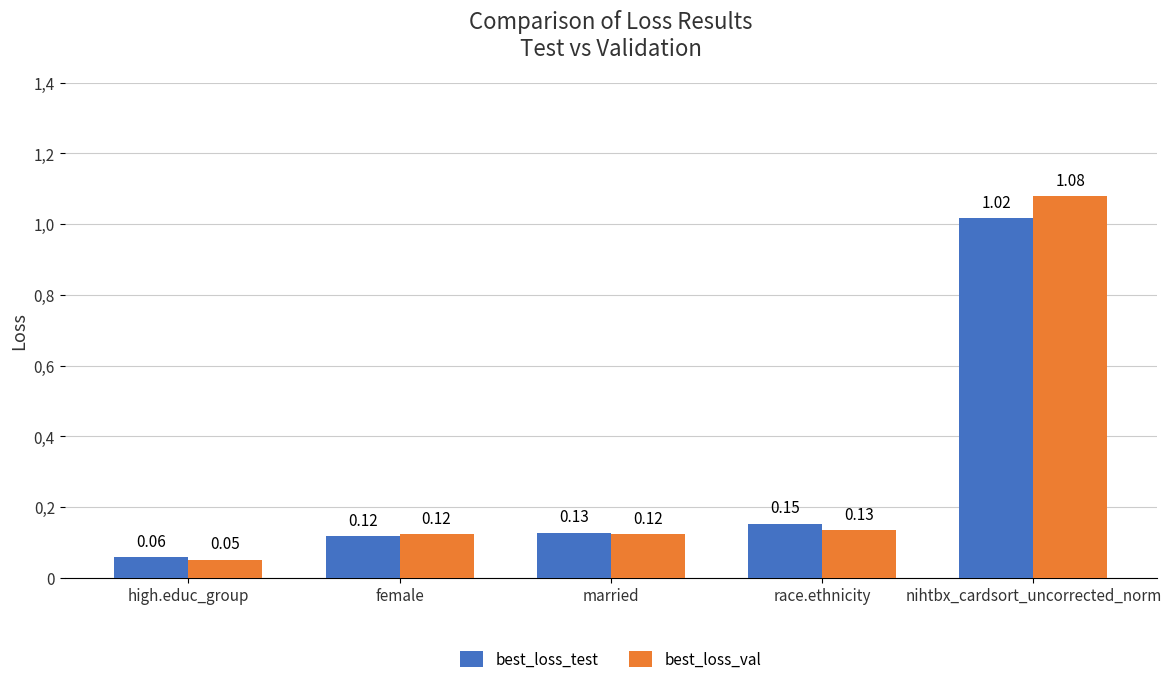

Are the bars horizontal?

No